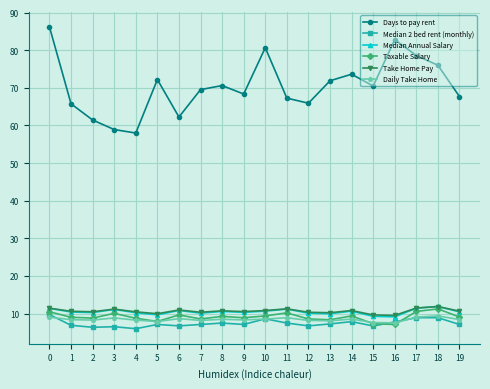

What is the maximum value for Median 2 bed rent (monthly)?

9.8